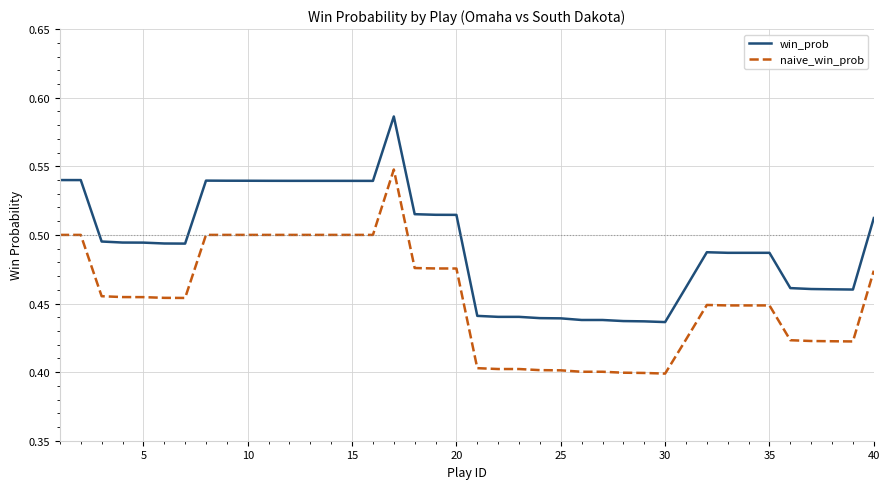

What is the difference between the second highest and minimum values in the win_prob series?

0.1